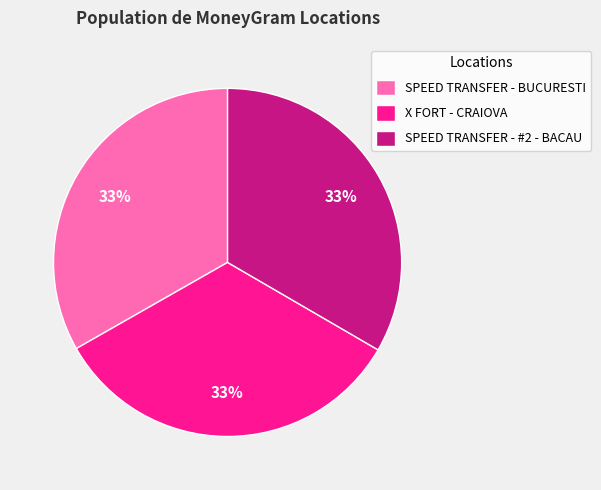

To the nearest percent, what percentage of the pie is SPEED TRANSFER - BUCURESTI?

33%